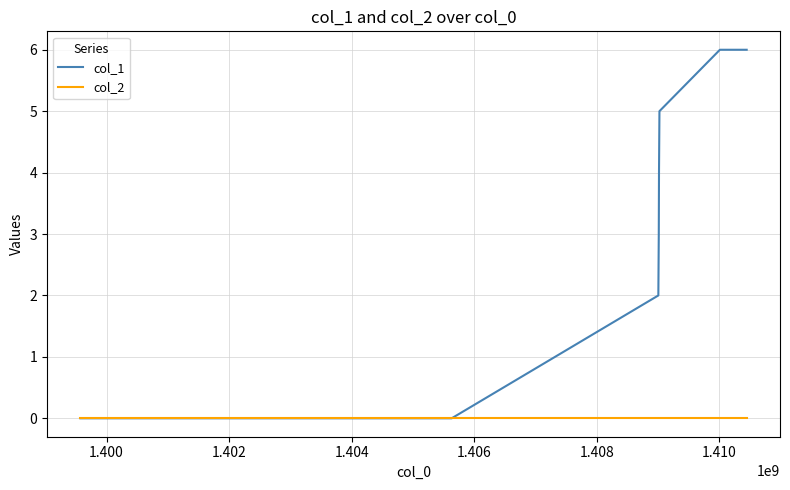

Rank the series by their average value, from highest to lowest.

col_1, col_2